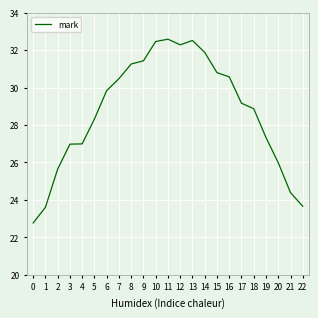

What is the difference between the maximum and minimum values?

9.8